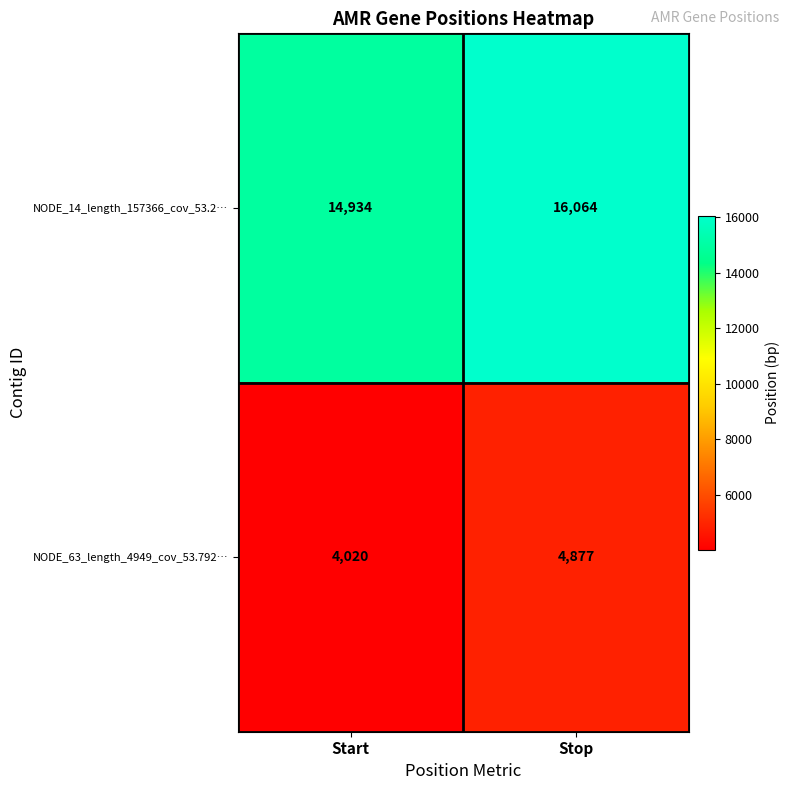

At which category is the sum across all series the highest?

Stop